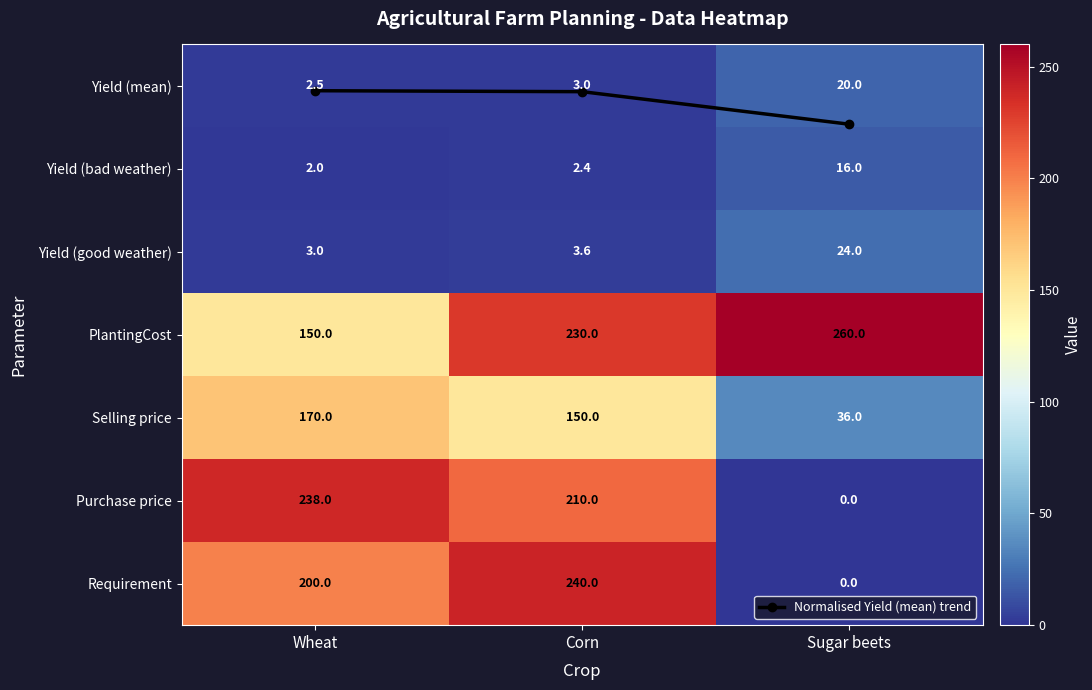

What is the greatest value displayed?

260.0